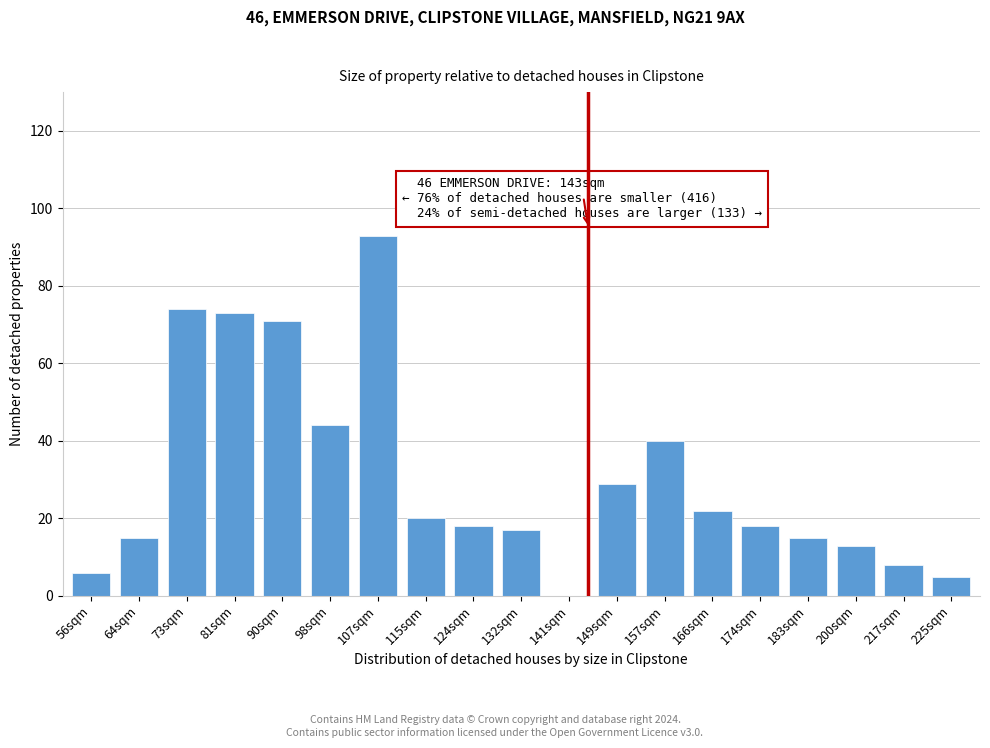

Reading right to left, extract all data points from this chart.

225sqm=5	217sqm=8	200sqm=13	183sqm=15	174sqm=18	166sqm=22	157sqm=40	149sqm=29	141sqm=0	132sqm=17	124sqm=18	115sqm=20	107sqm=93	98sqm=44	90sqm=71	81sqm=73	73sqm=74	64sqm=15	56sqm=6